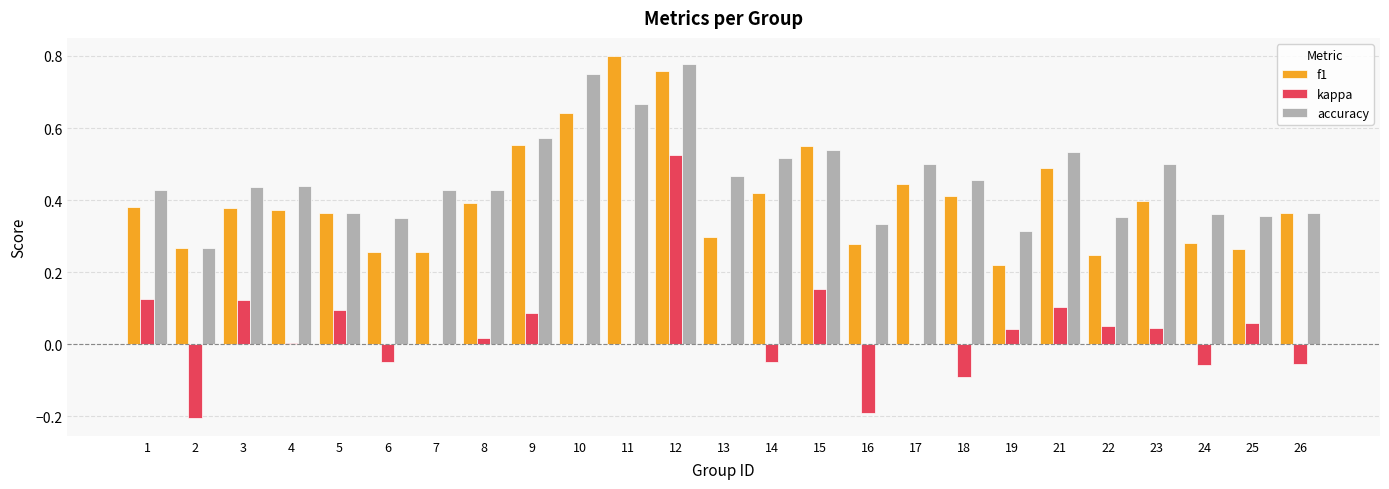

The accuracy series shows 0.7 at 4. True or false?

False